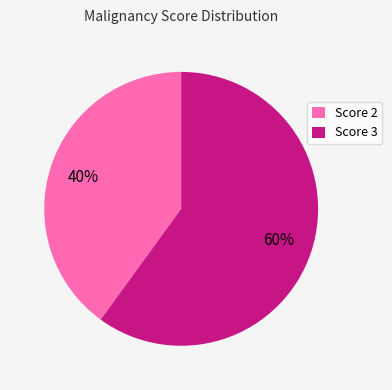

To the nearest percent, what is the average slice percentage?

50%